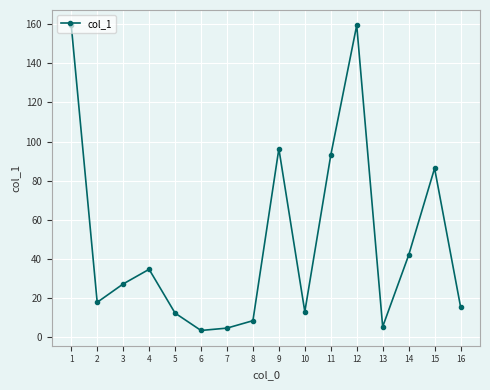

Which has a higher value, 2 or 12?

12